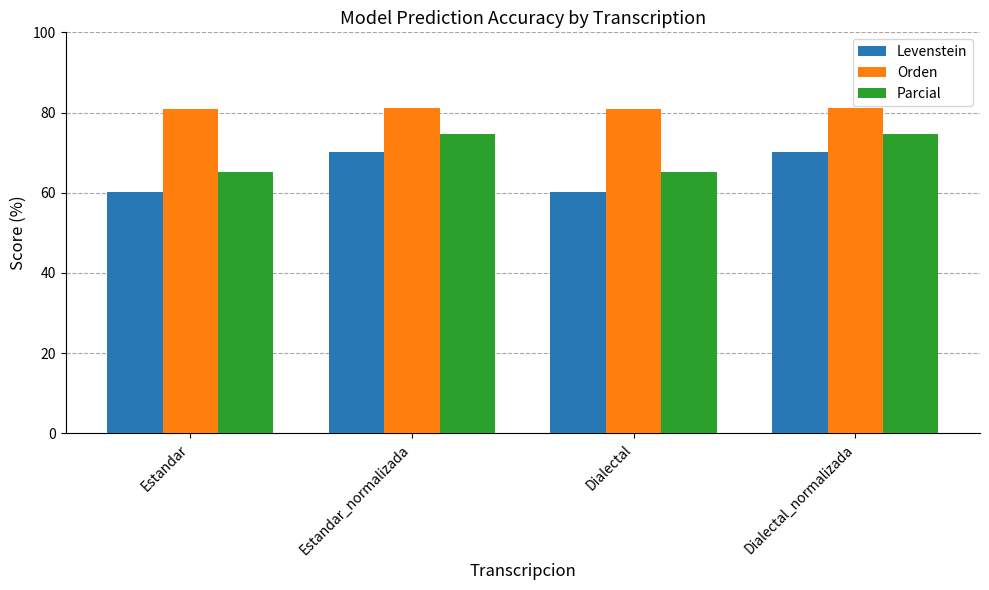

How many groups of bars are there?

4